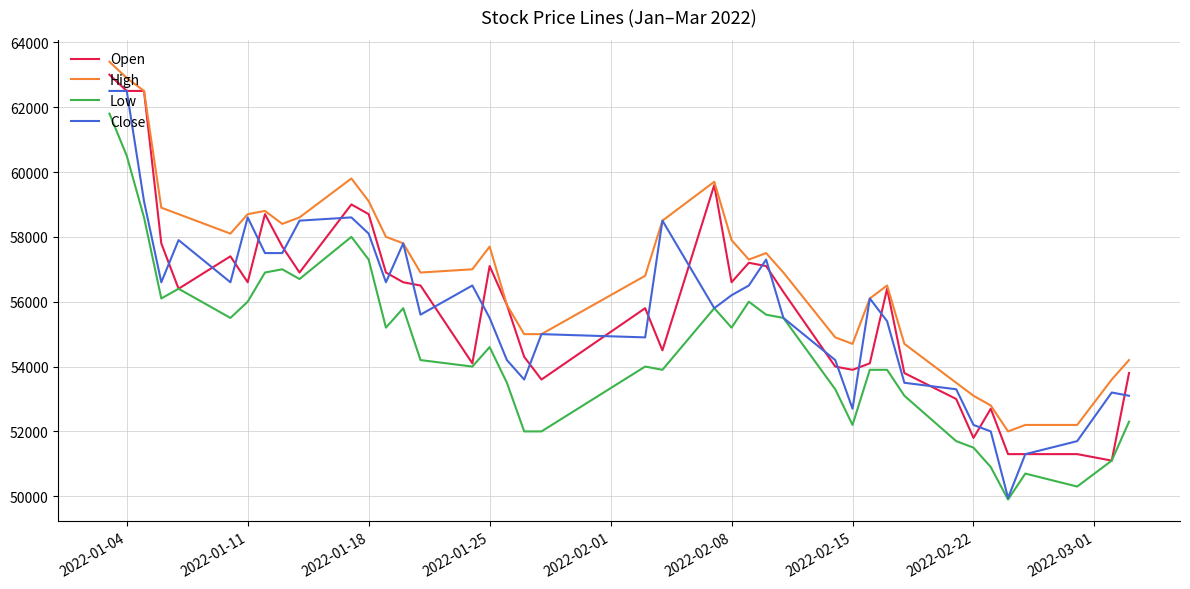

After their last crossing, which series has the higher values: Open or Close?

Open